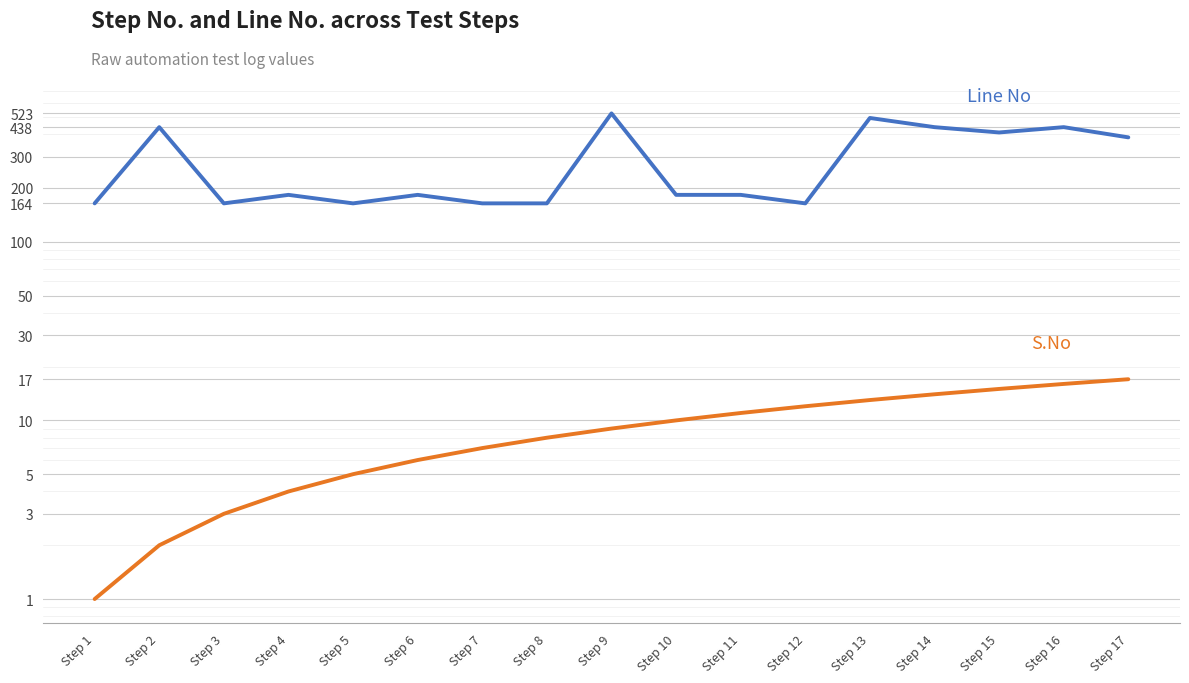

What is the total value across all series at Step 4?

187